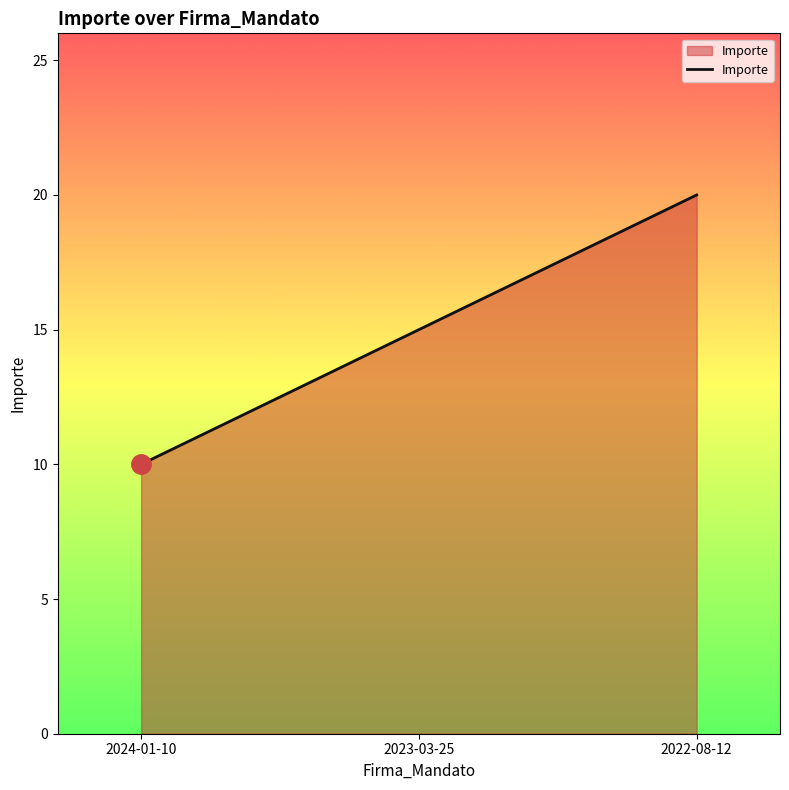

Which has a higher value, 2022-08-12 or 2024-01-10?

2022-08-12